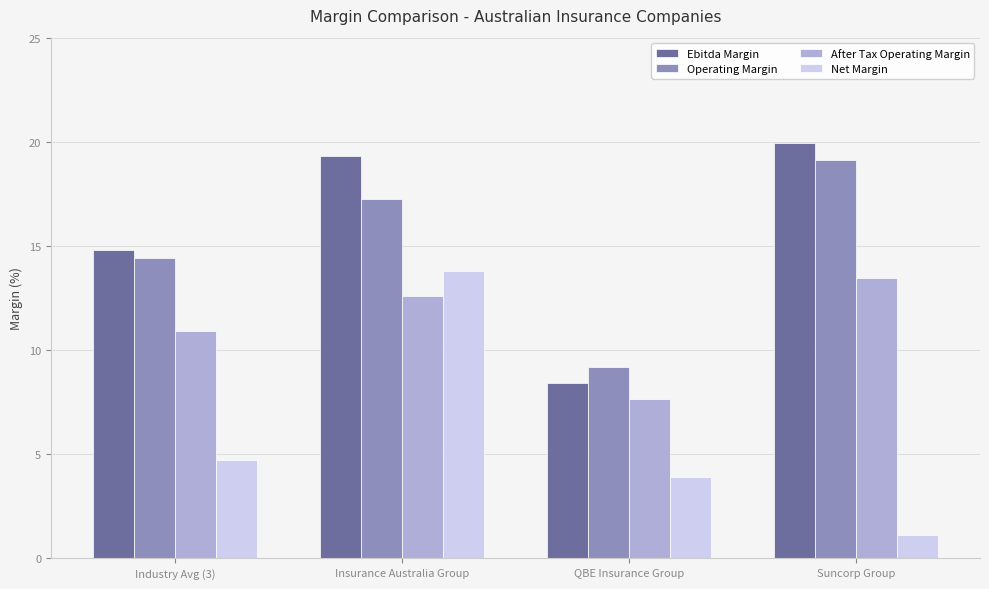

Does the chart contain stacked bars?

No